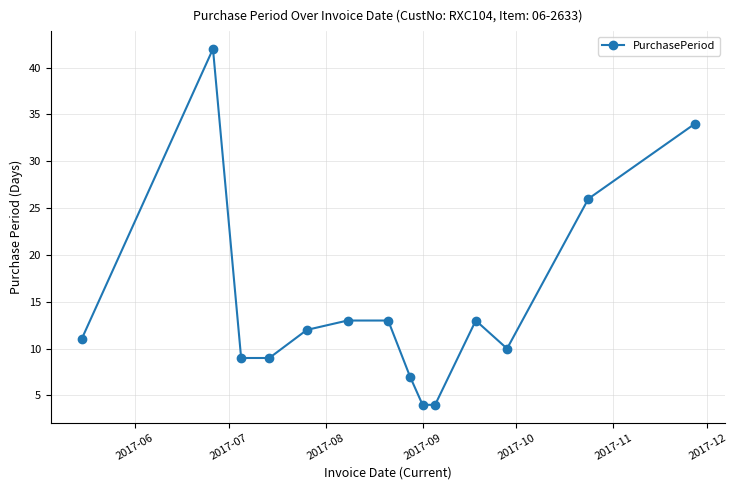

Reading right to left, list all the values displayed in this chart.

34	26	10	13	4	4	7	13	13	12	9	9	42	11